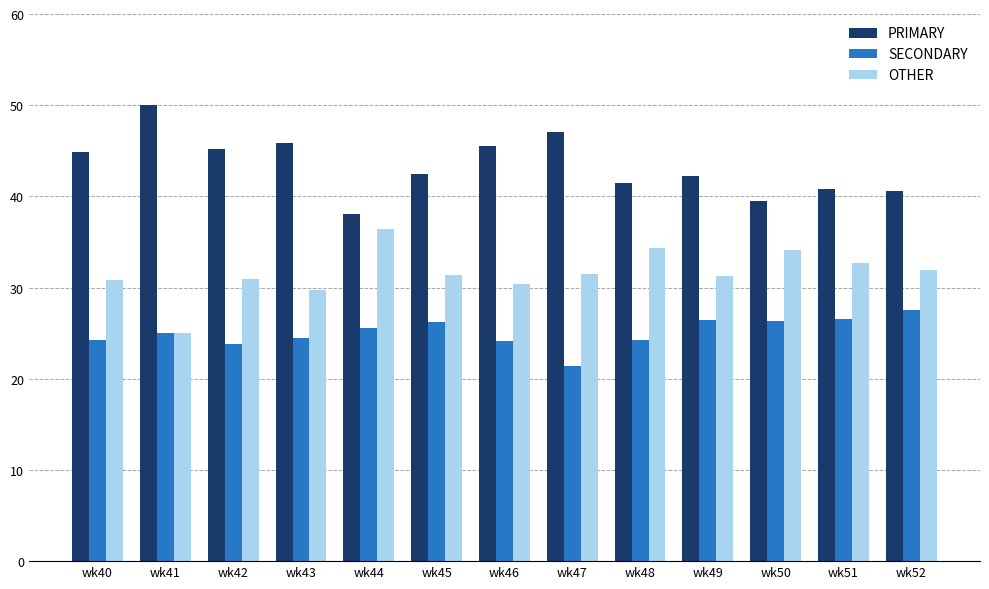

Rank the series at wk43 from lowest to highest value.

SECONDARY, OTHER, PRIMARY